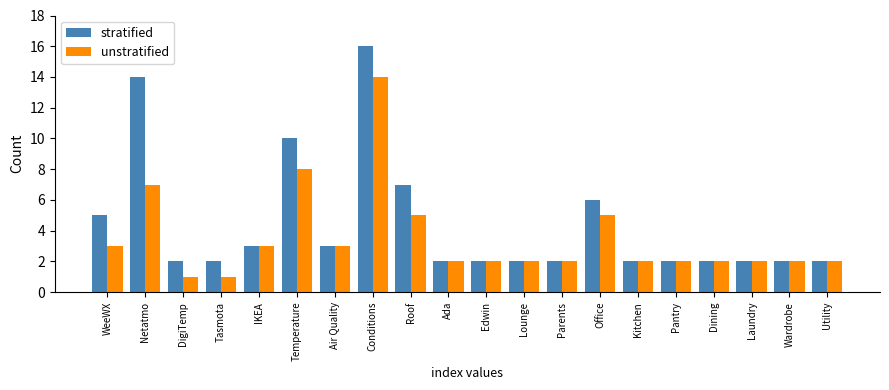

At how many categories does at least one series exceed 4?

6